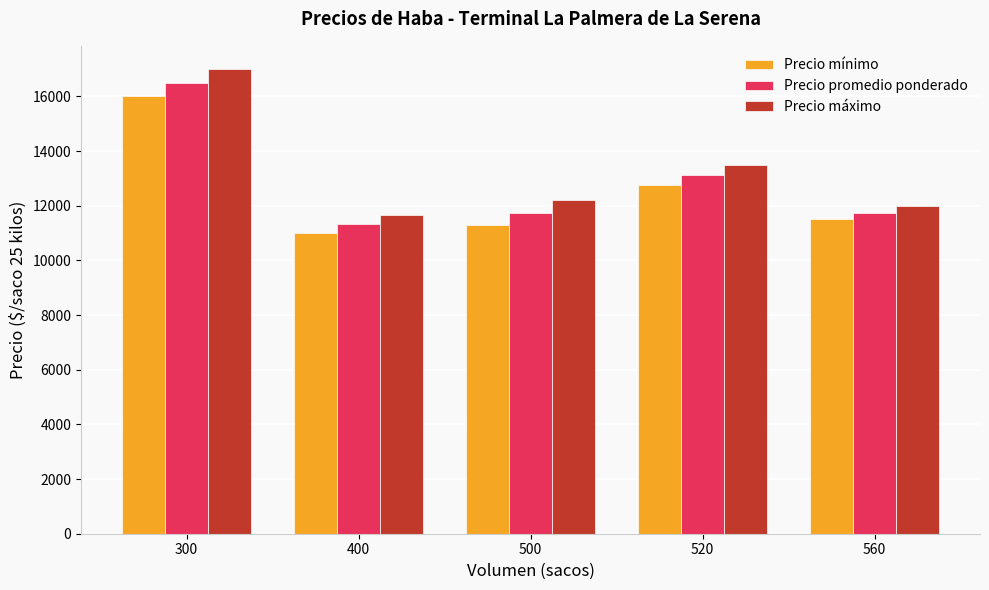

What is the difference between the maximum and minimum values in the Precio promedio ponderado series?

5166.7